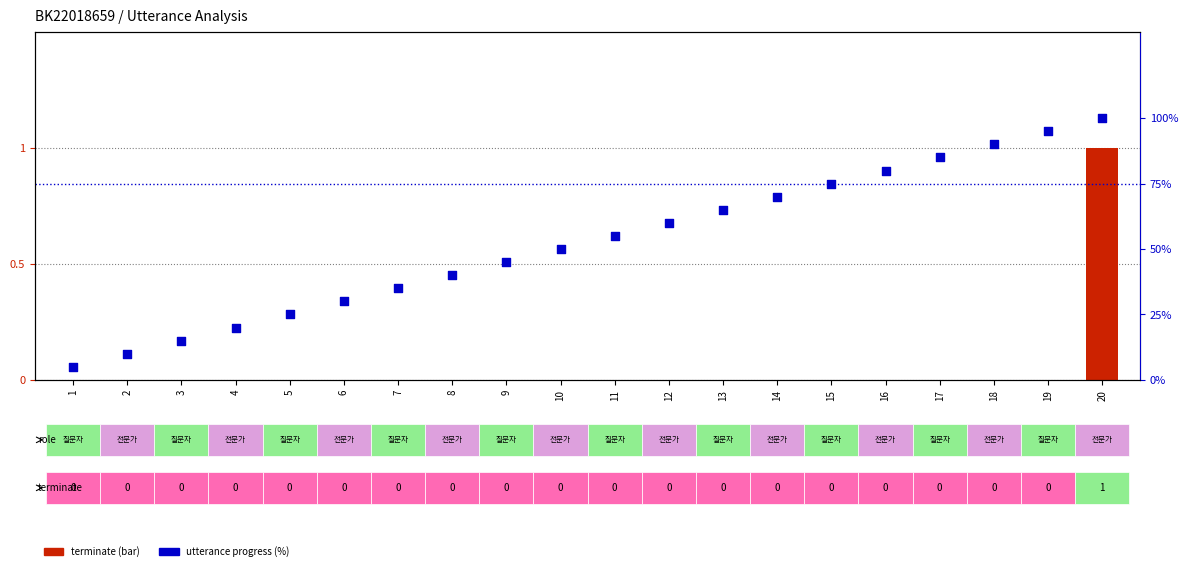

What are all the series names shown in the legend?

terminate, utterance progress (%)